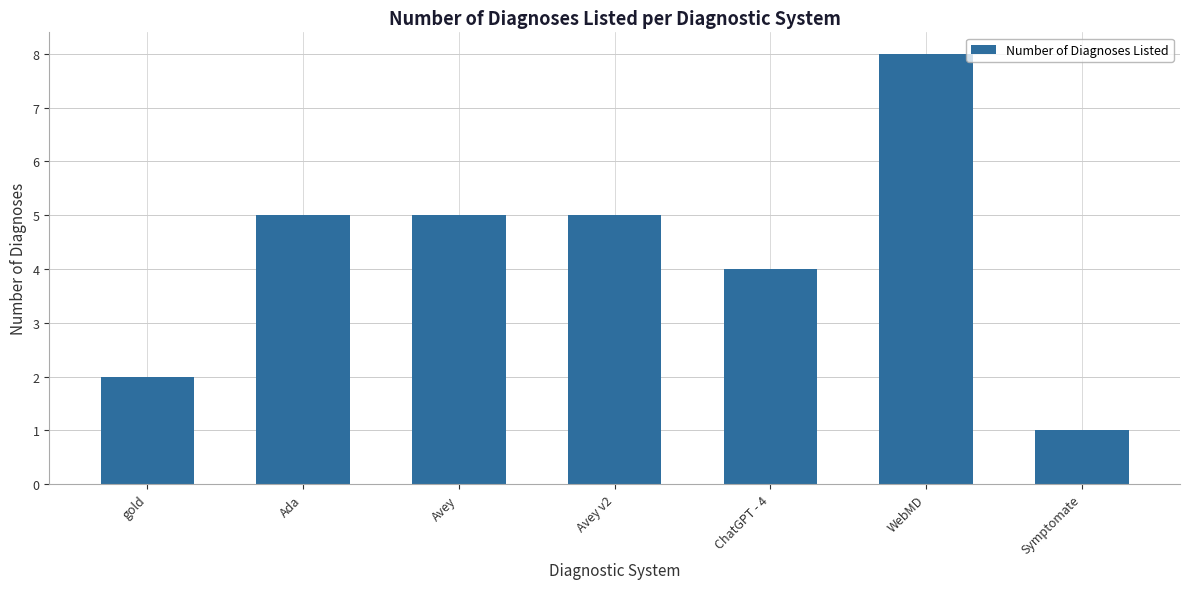

Approximately how many times larger is the value at ChatGPT - 4 compared to WebMD?

0.5